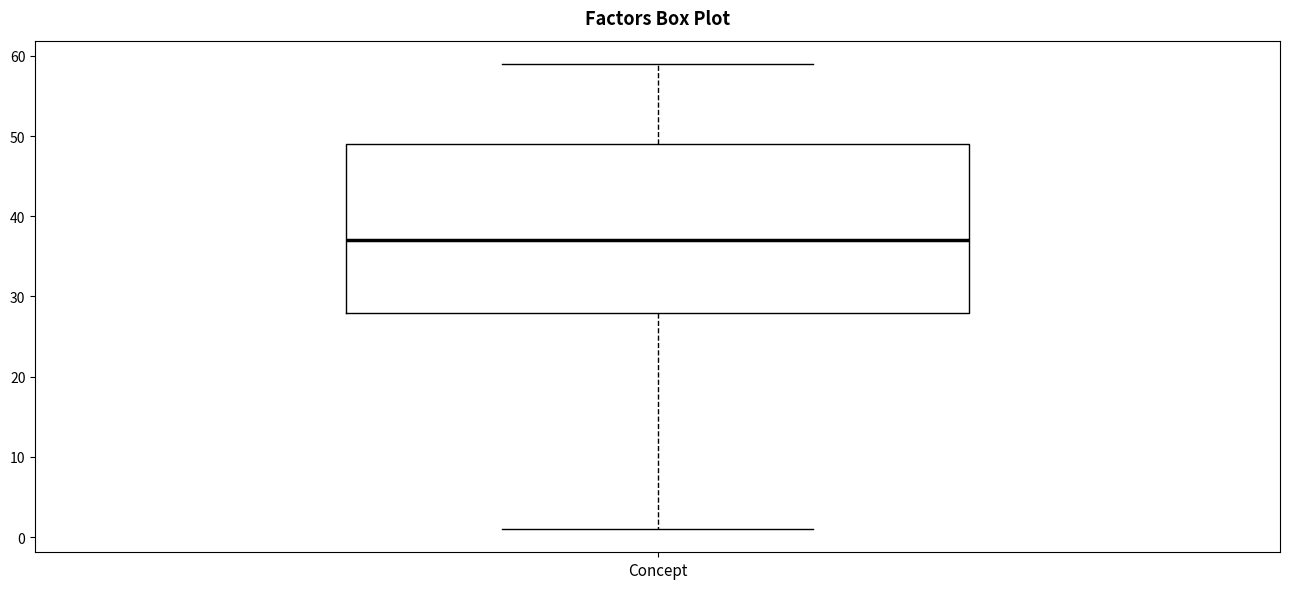

Transcribe this box plot: give where the median line is, the range the box spans, and where the two whiskers end, as read against the y-axis. The values are not printed on the chart, so give them approximately, as read against the axis.

median 37, box 28 to 49, whiskers 1 to 59